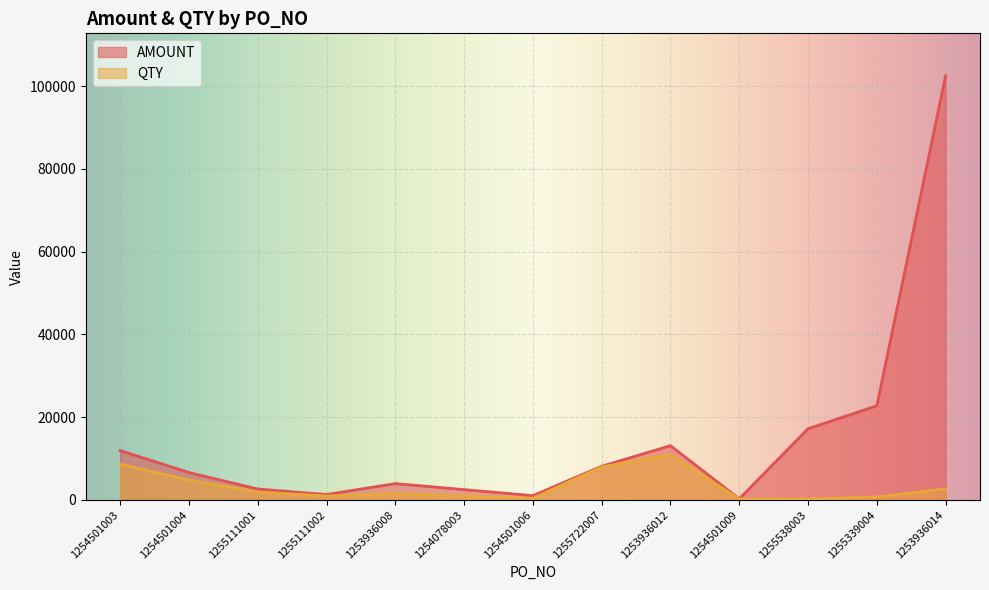

How many lines are shown in the chart?

2